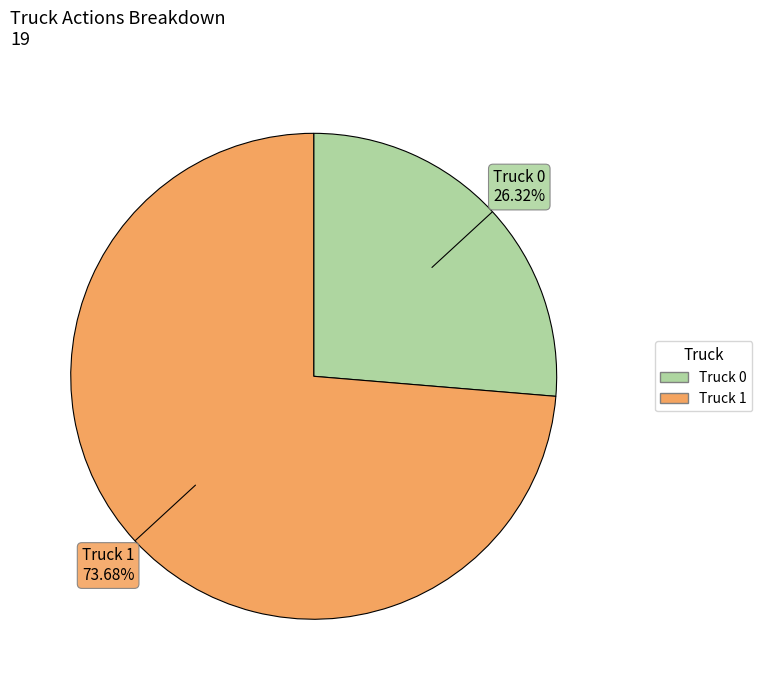

To the nearest percent, what is the difference between the largest and smallest slice percentages?

47%